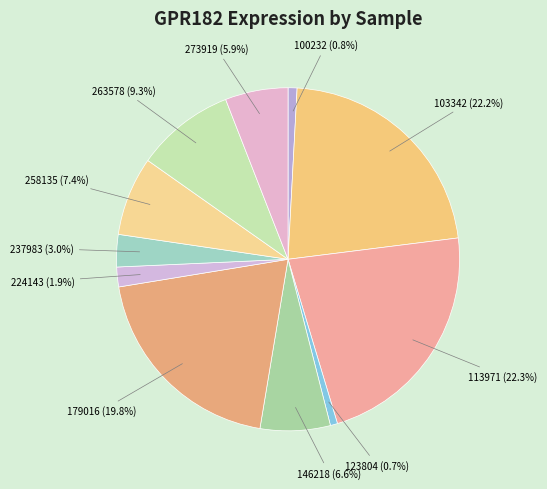

What is the largest slice in the pie chart?

113971